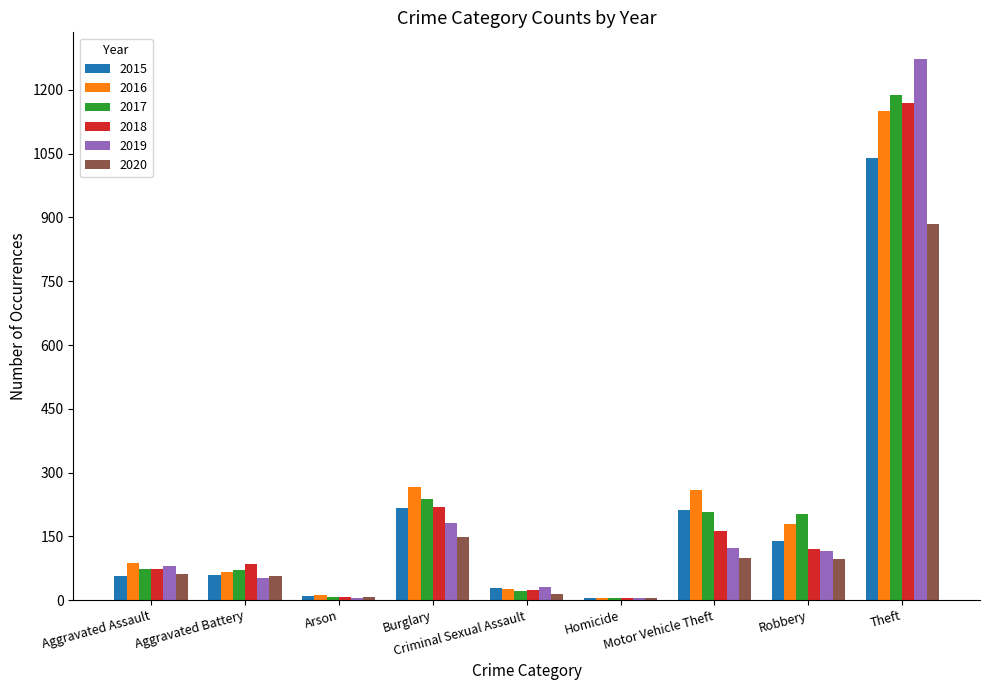

What is the highest value of the 2019 series?

1272